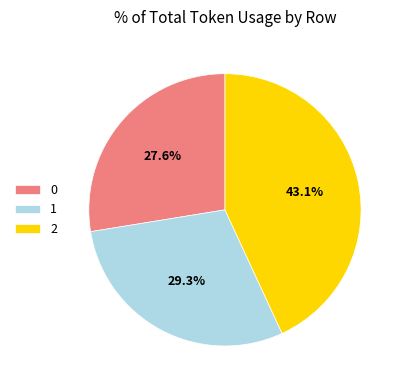

Count the number of slices in the pie.

3